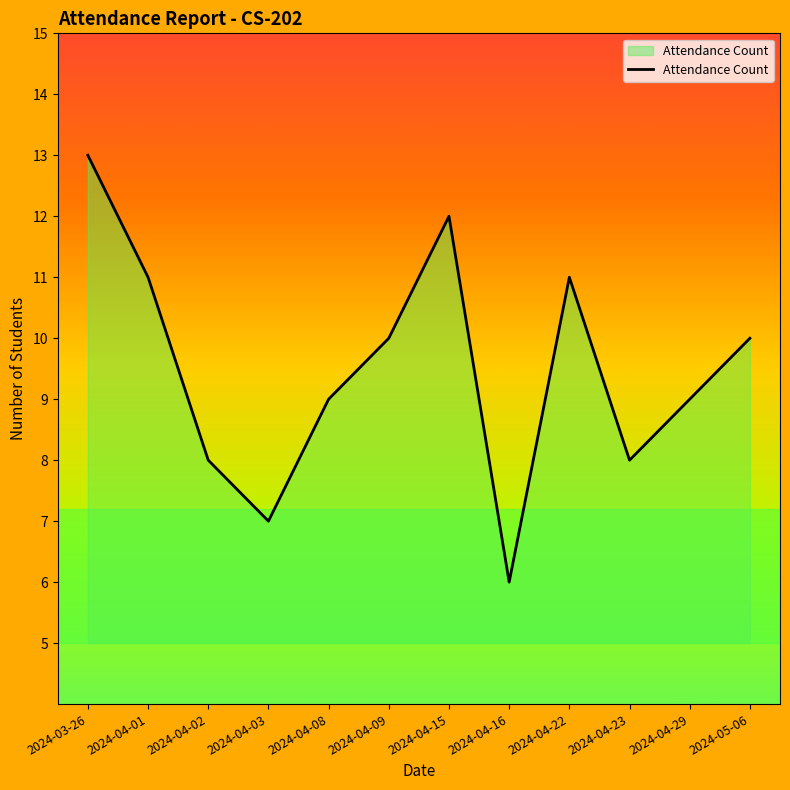

What value does the data have at 2024-04-15?

12